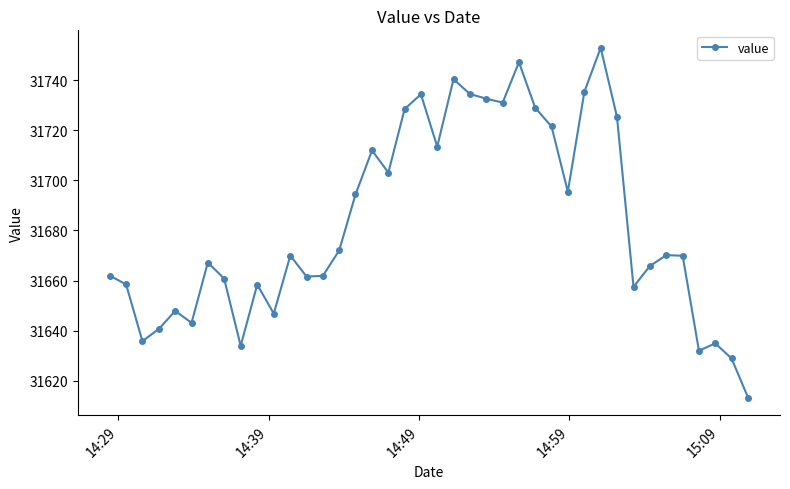

What is the sum of all values?

1267323.8